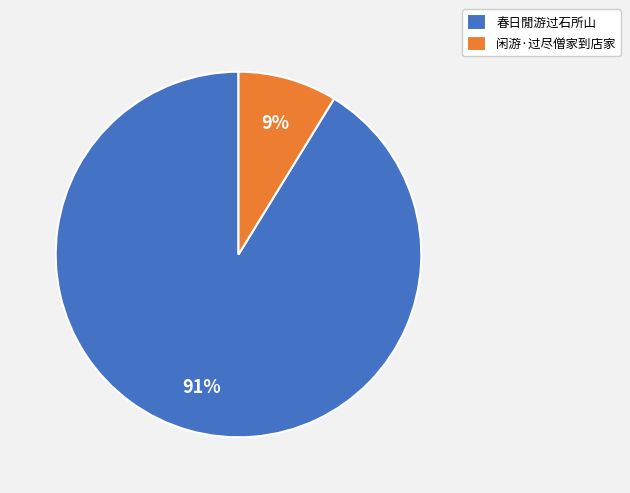

Which has a higher value, 春日閒游过石所山 or 闲游·过尽僧家到店家?

春日閒游过石所山